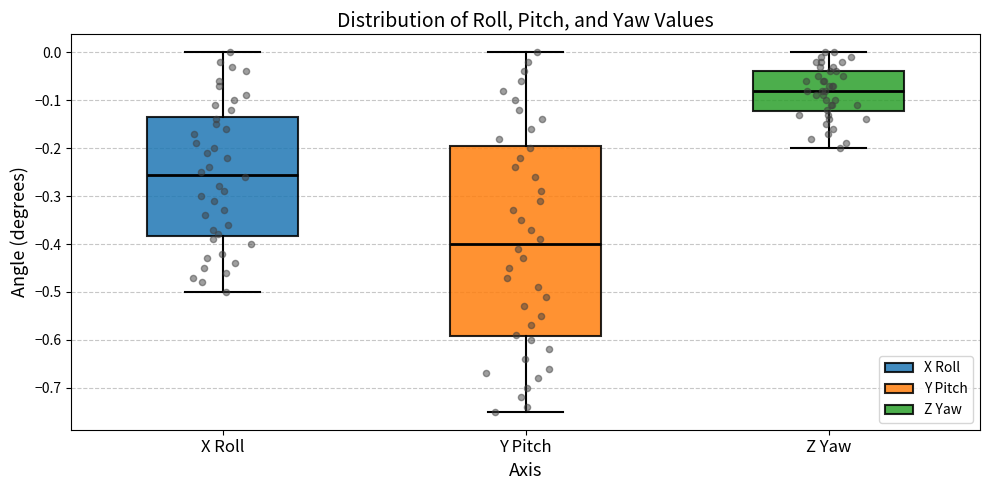

Comparing the boxes themselves (not the whiskers), which one is the tallest?

Y Pitch